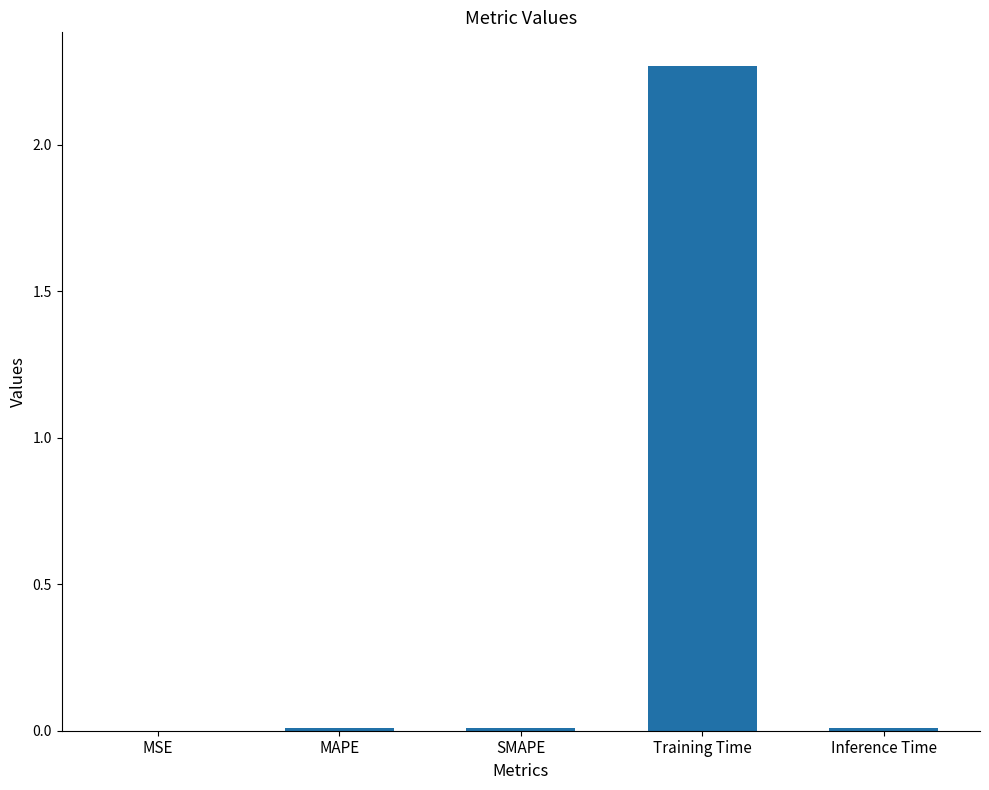

True or false: the data shows 0.0 at MSE.

True